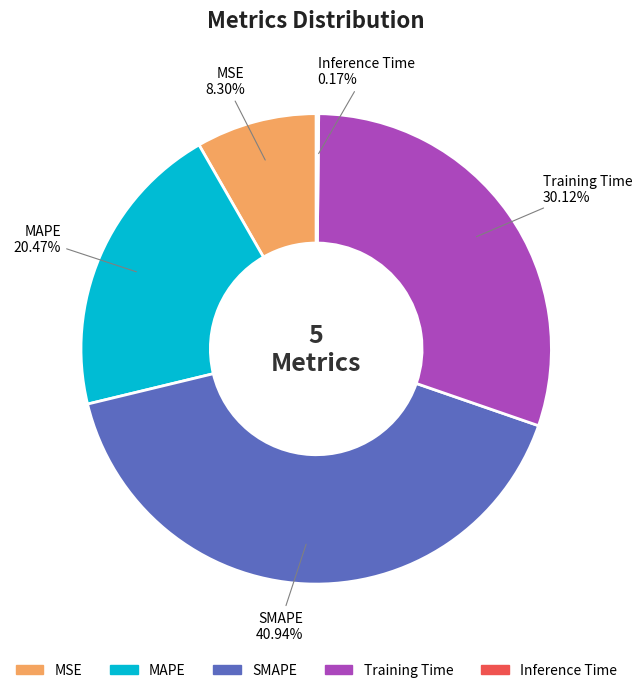

Is there any slice that represents more than half of the pie?

No